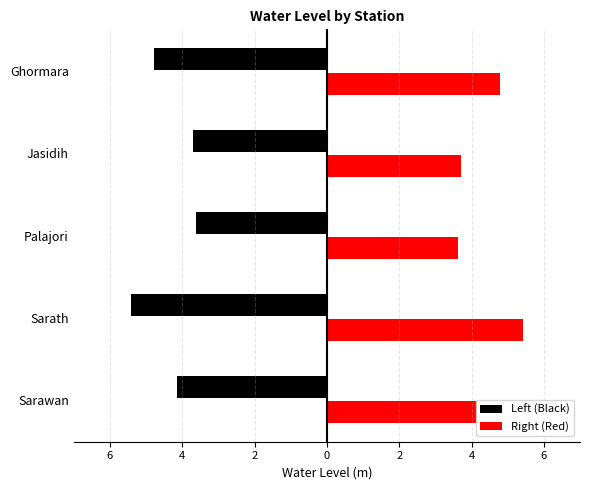

The value at Ghormara is 3.0. True or false?

False